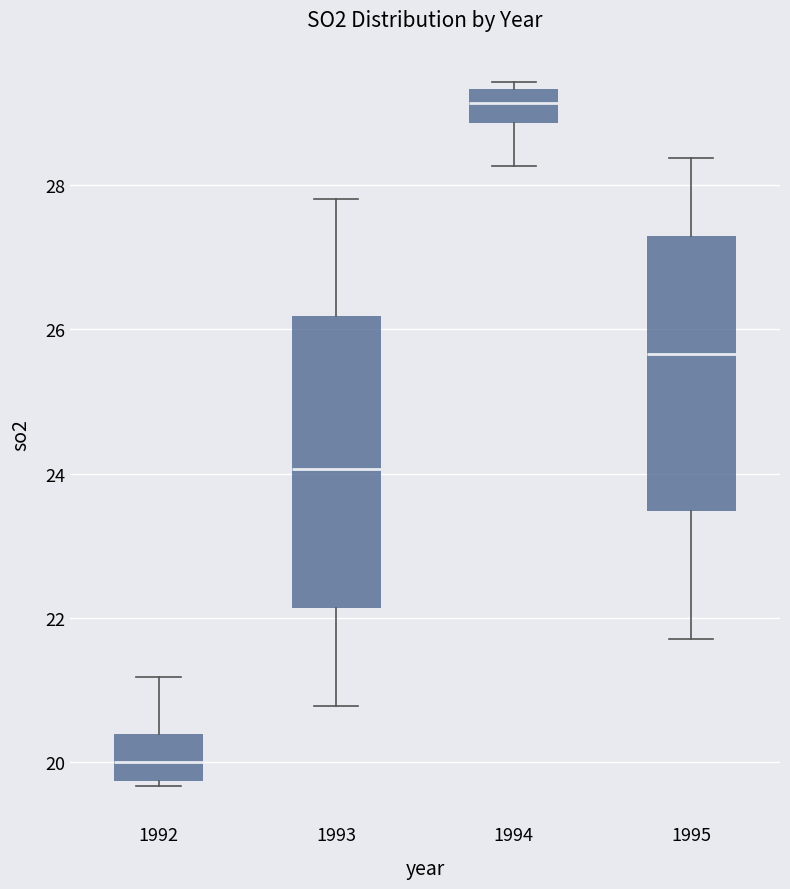

Reading left to right, transcribe this box plot: for each box, give where its median line is, the range the box spans, and where its two whiskers end, as read against the y-axis. The values are not printed on the chart, so give them approximately, as read against the axis.

1992: median 20.0, box 19.8 to 20.4, whiskers 19.6 to 21.2
1993: median 24.0, box 22.2 to 26.2, whiskers 20.8 to 27.8
1994: median 29.2, box 28.8 to 29.4, whiskers 28.2 to 29.4 (just above the box's upper edge)
1995: median 25.6, box 23.4 to 27.2, whiskers 21.8 to 28.4